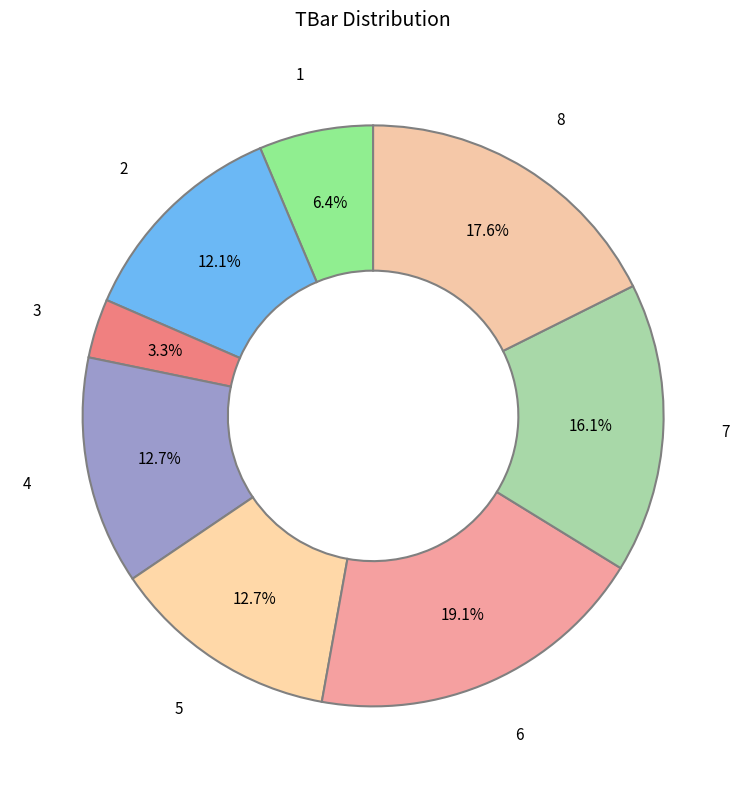

Does 7 account for over 50% of the chart?

No